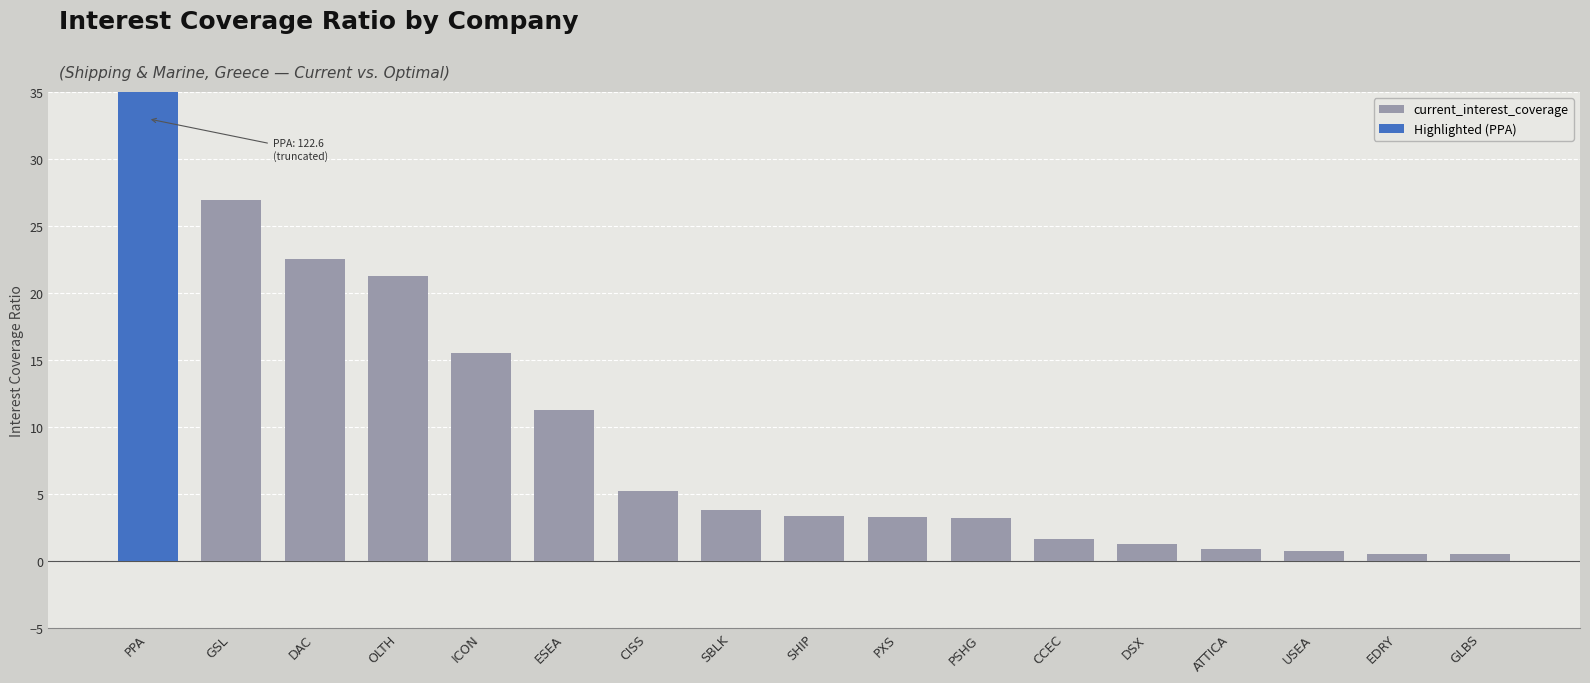

What is the greatest value displayed?

122.6